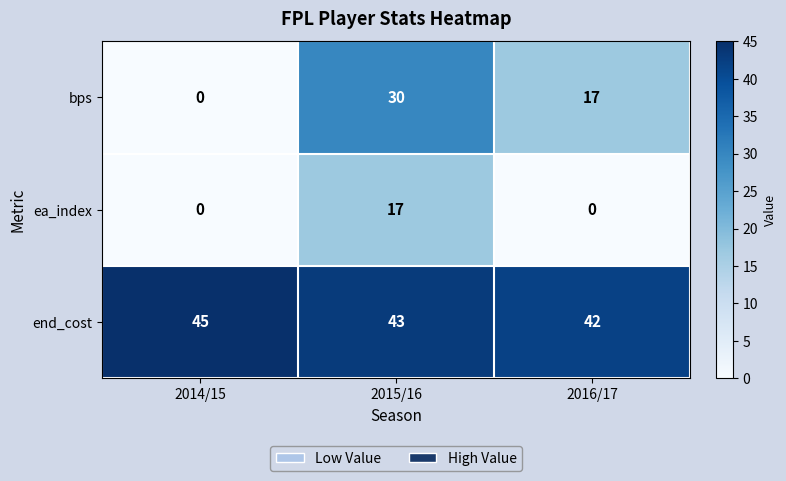

Reading left to right, transcribe all the data shown in this chart.

bps: 2014/15=0	2015/16=30	2016/17=17
ea_index: 2014/15=0	2015/16=17	2016/17=0
end_cost: 2014/15=45	2015/16=43	2016/17=42